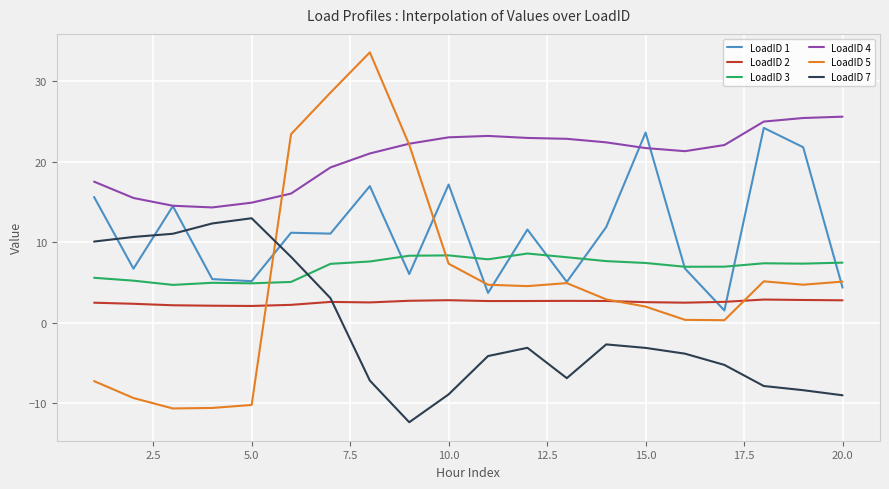

What is the minimum value for LoadID 1?

1.5